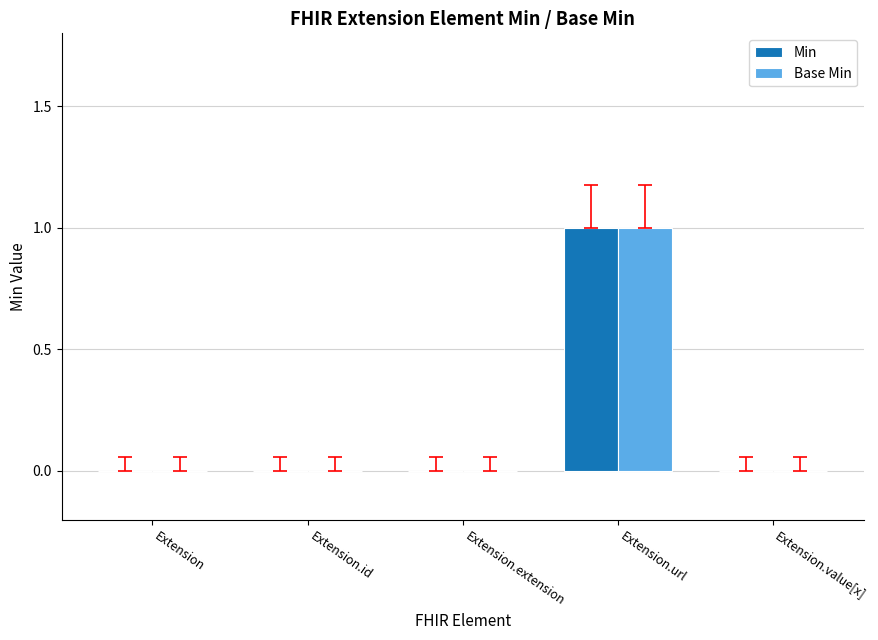

What is the sum of all Min values?

1